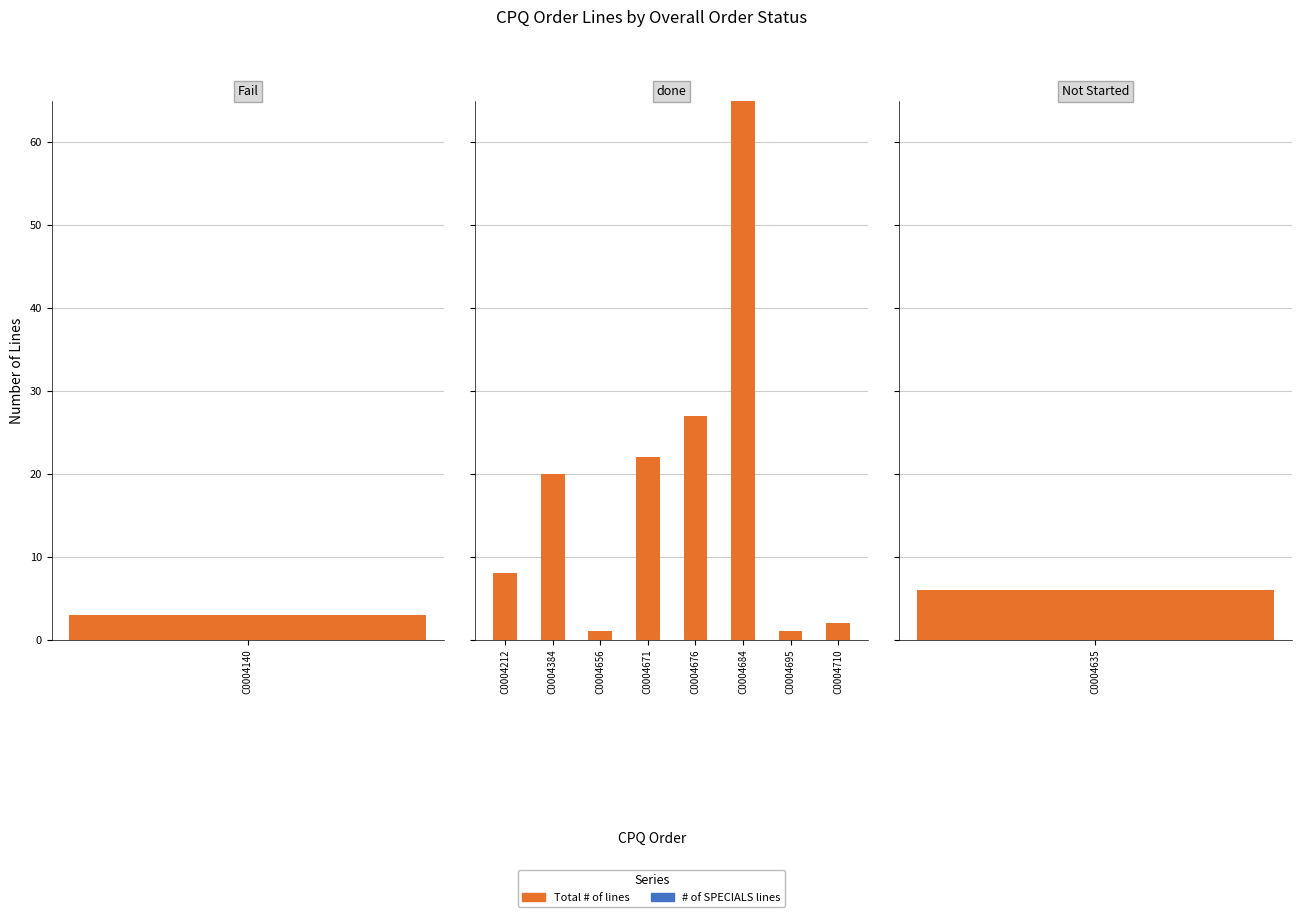

Rank the series at C0004384 from highest to lowest value.

Total # of lines, # of SPECIALS lines